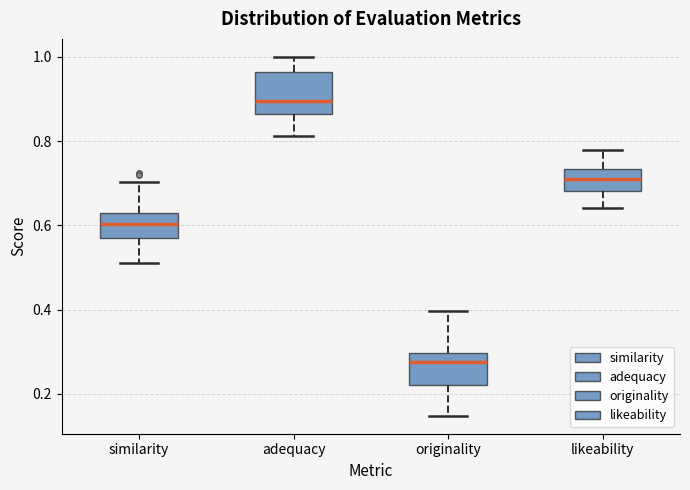

Which box has the lowest median line?

originality